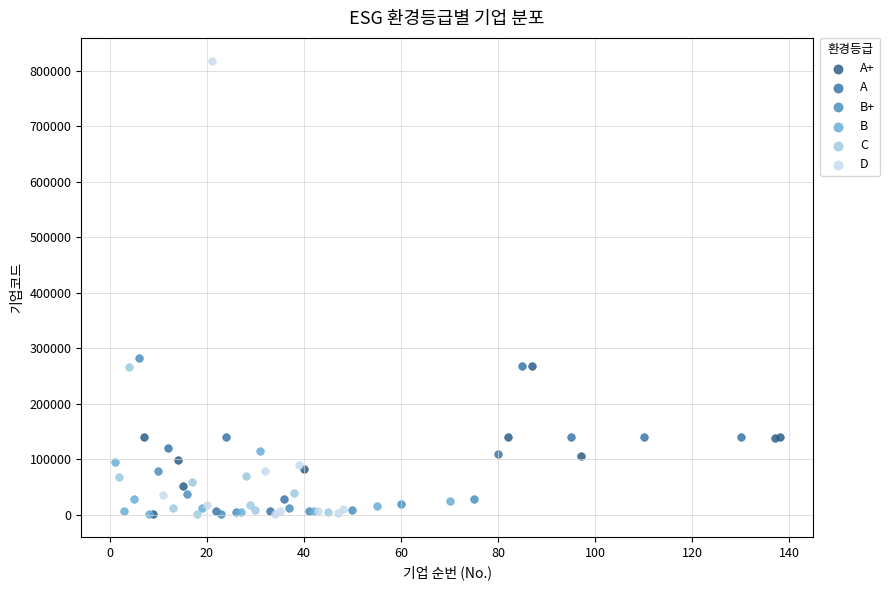

Which series reaches the maximum Y coordinate?

D